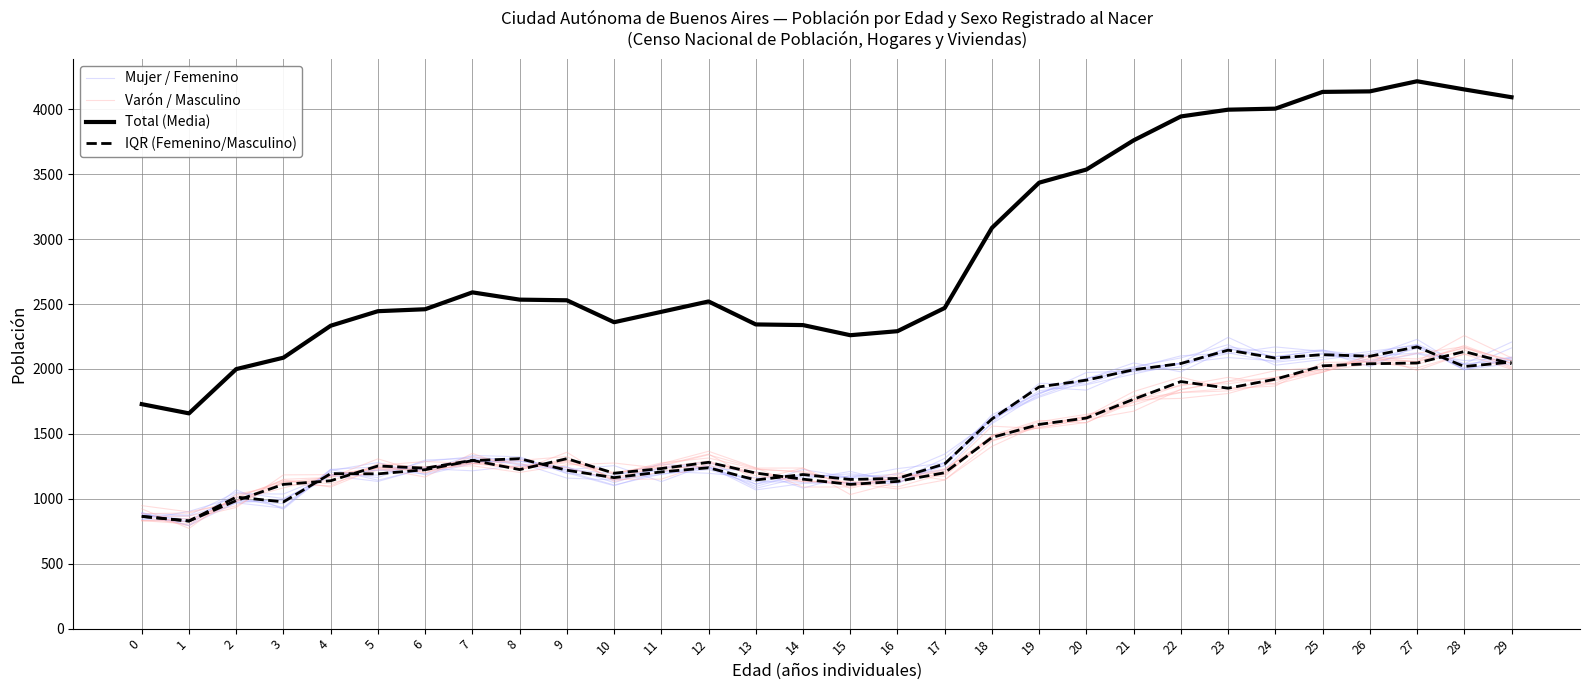

What are all the series names shown in the legend?

Mujer / Femenino, Varón / Masculino, Total (Media), IQR (Femenino/Masculino)